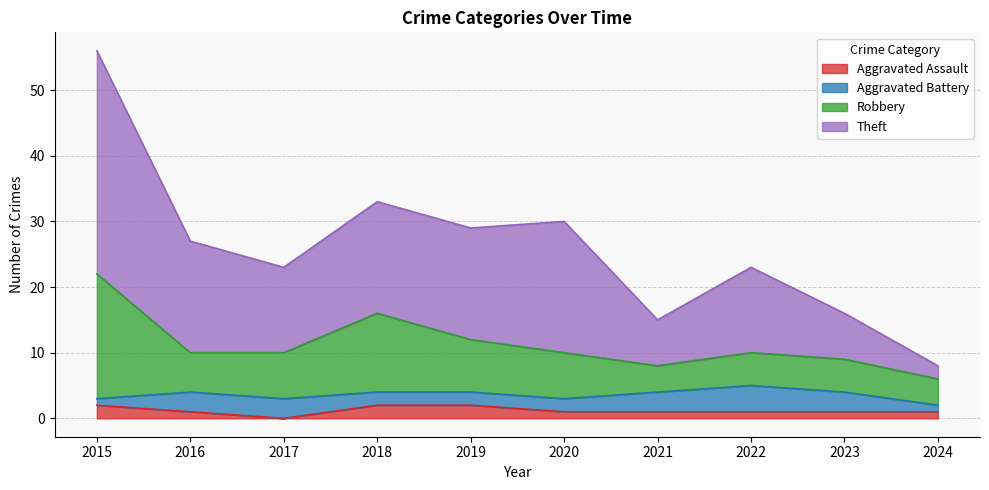

Is it true that Aggravated Assault equals 1 at 2024?

True